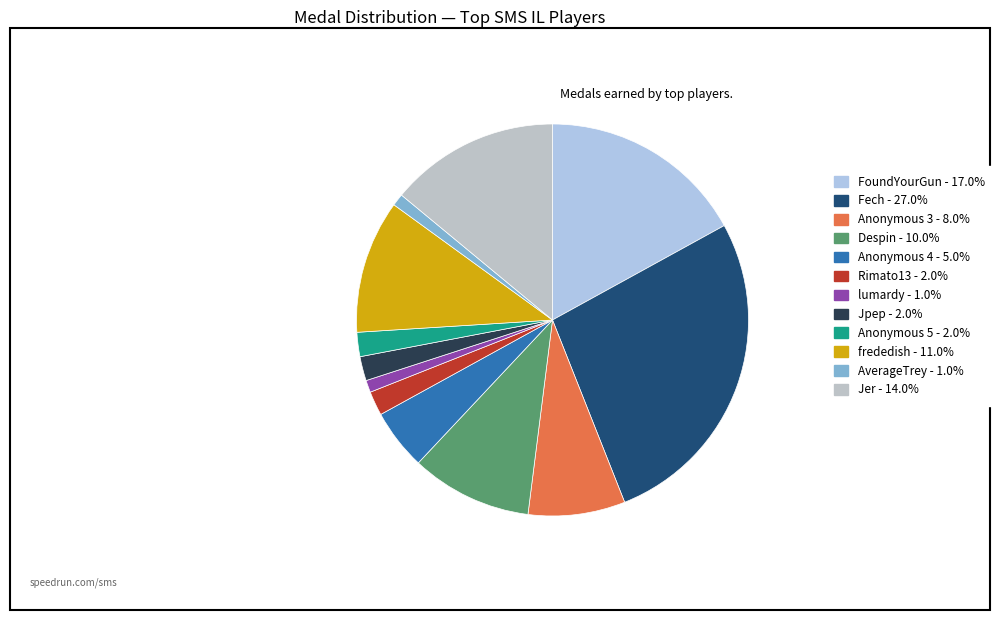

Does any single category account for the majority?

No